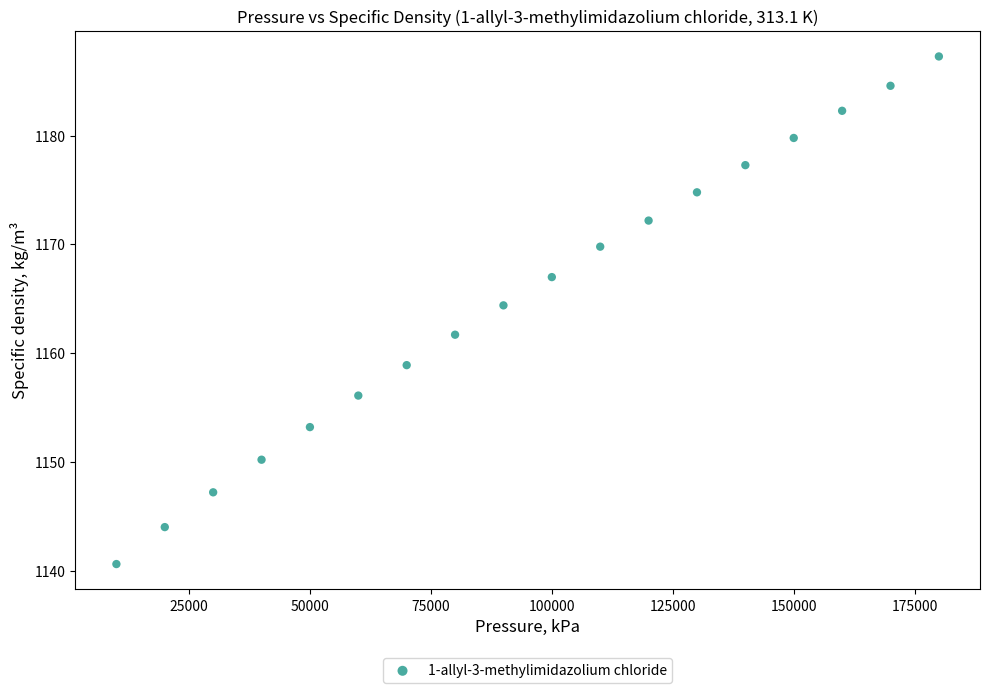

What is the range of Y values (max minus min)?

46.7